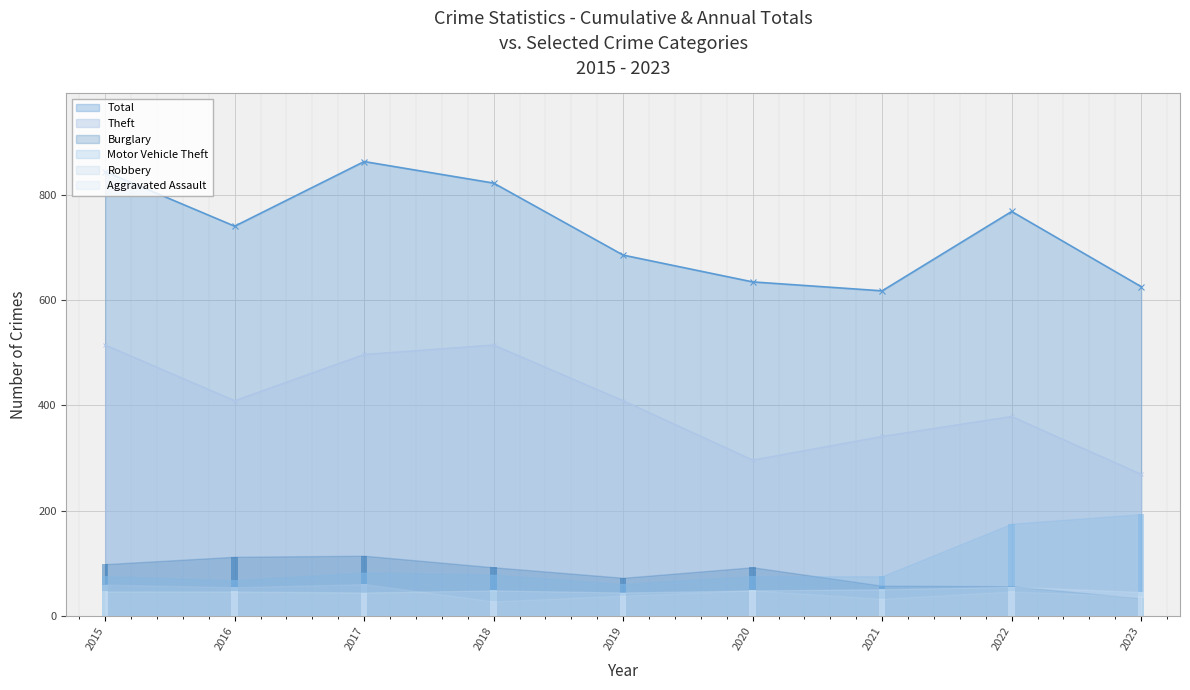

True or false: Theft has a value of 341 at 2021.

True